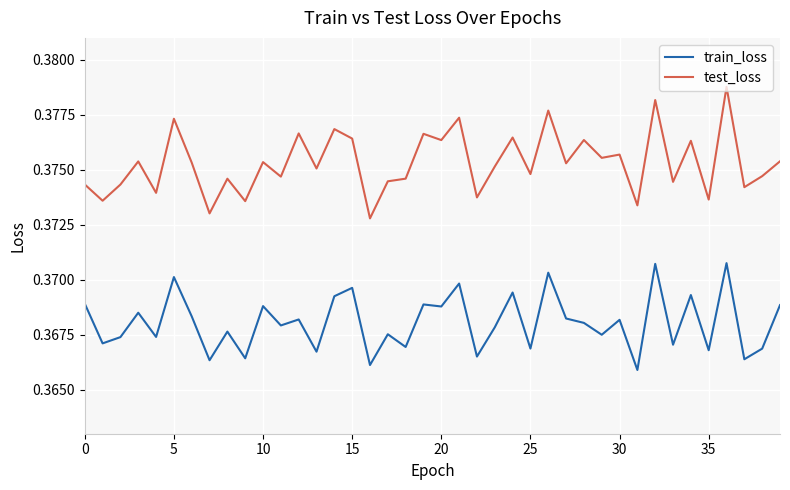

What is the sum of all test_loss values?

15.0